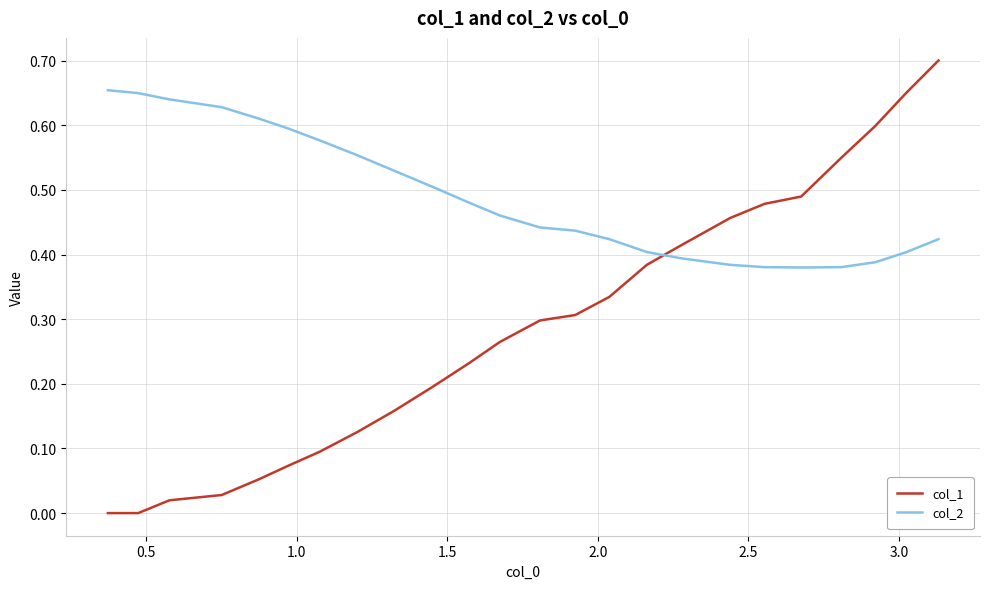

Which series has the largest range (max minus min)?

col_1